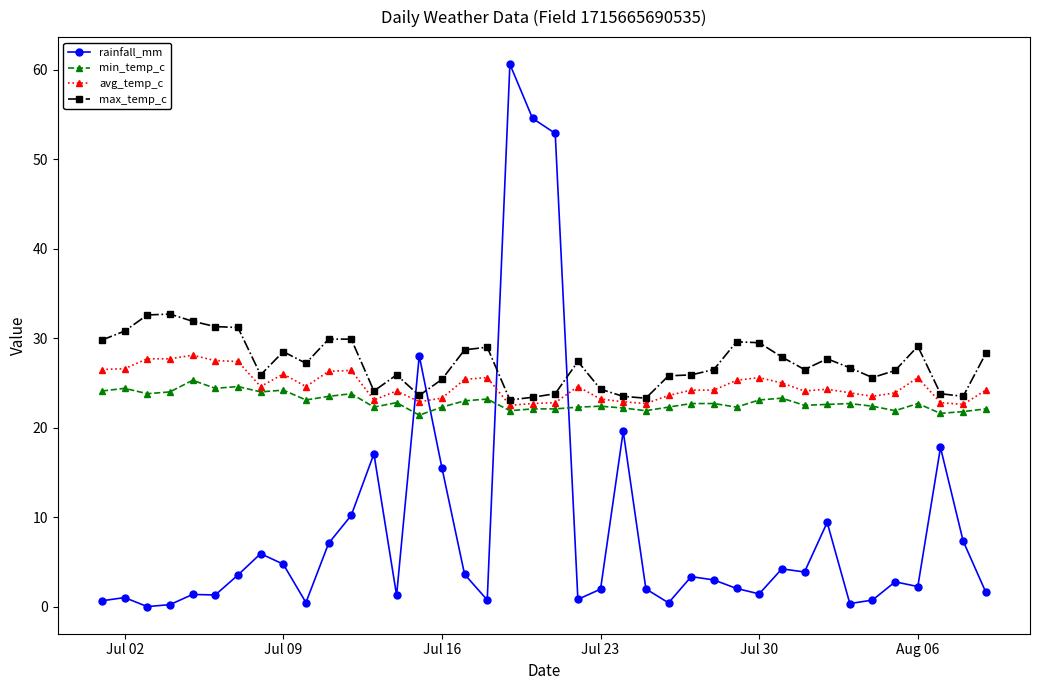

What is the value of the avg_temp_c point at the 31st from the left?

25.0